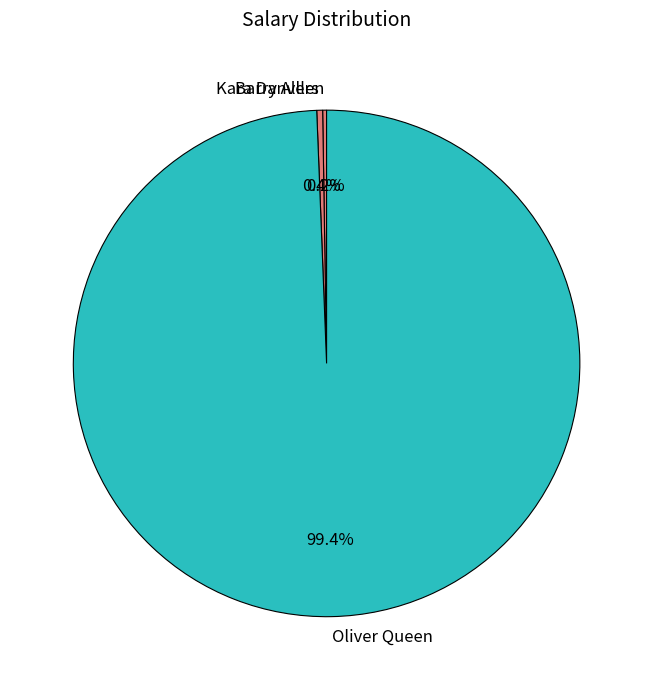

What is the majority slice?

Oliver Queen